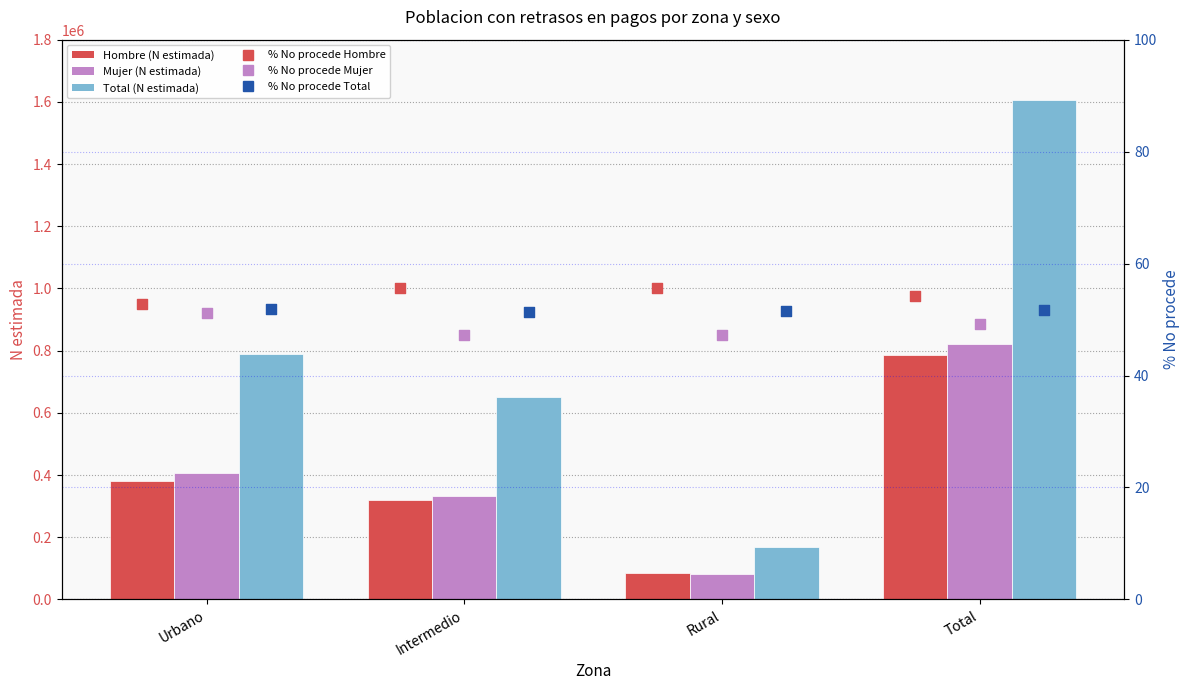

Which series has the largest Y range (max minus min)?

Total (N estimada)